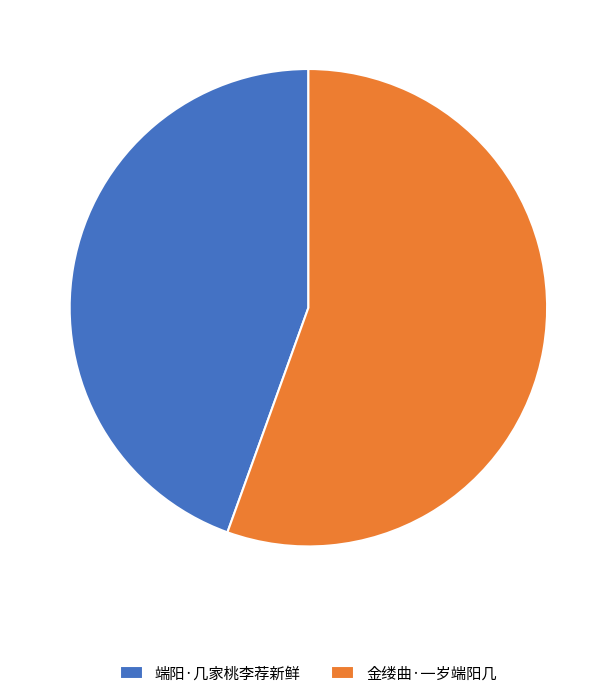

Count the number of slices in the pie.

2